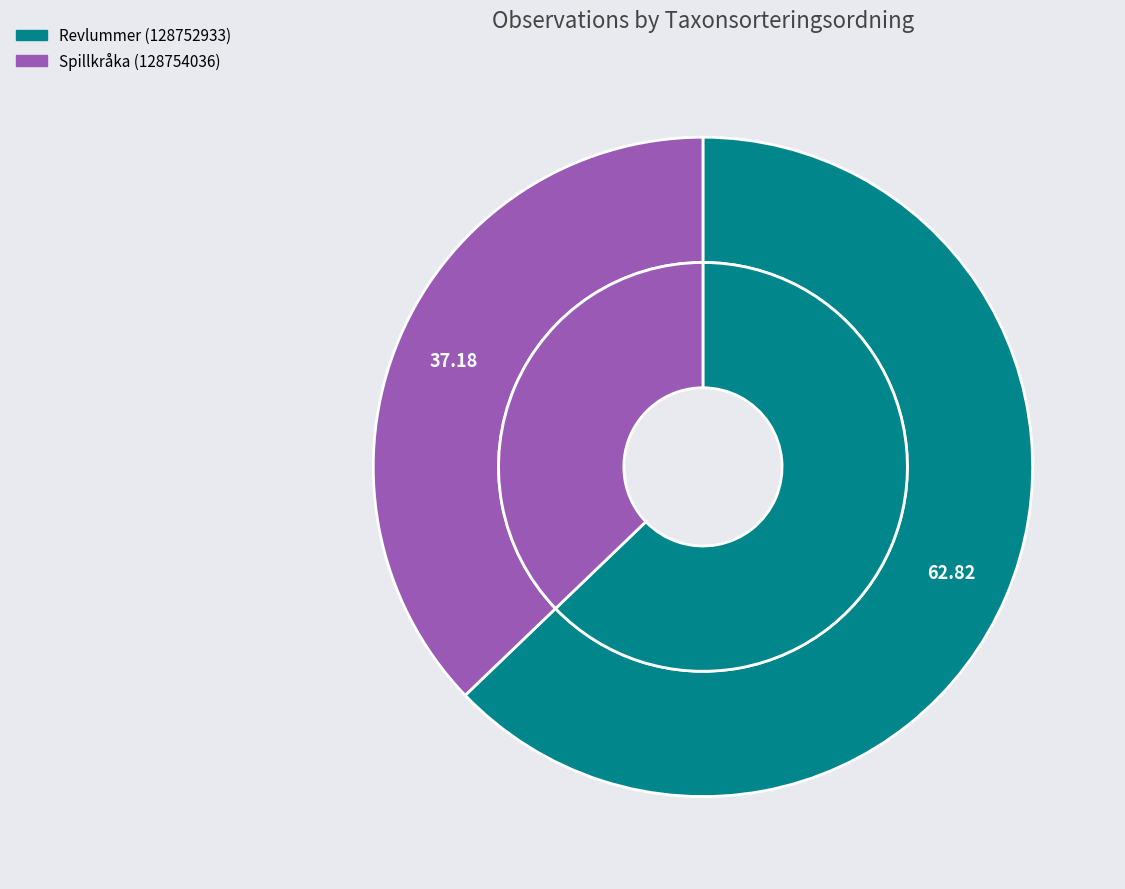

Which slice is the largest?

Revlummer (128752933)